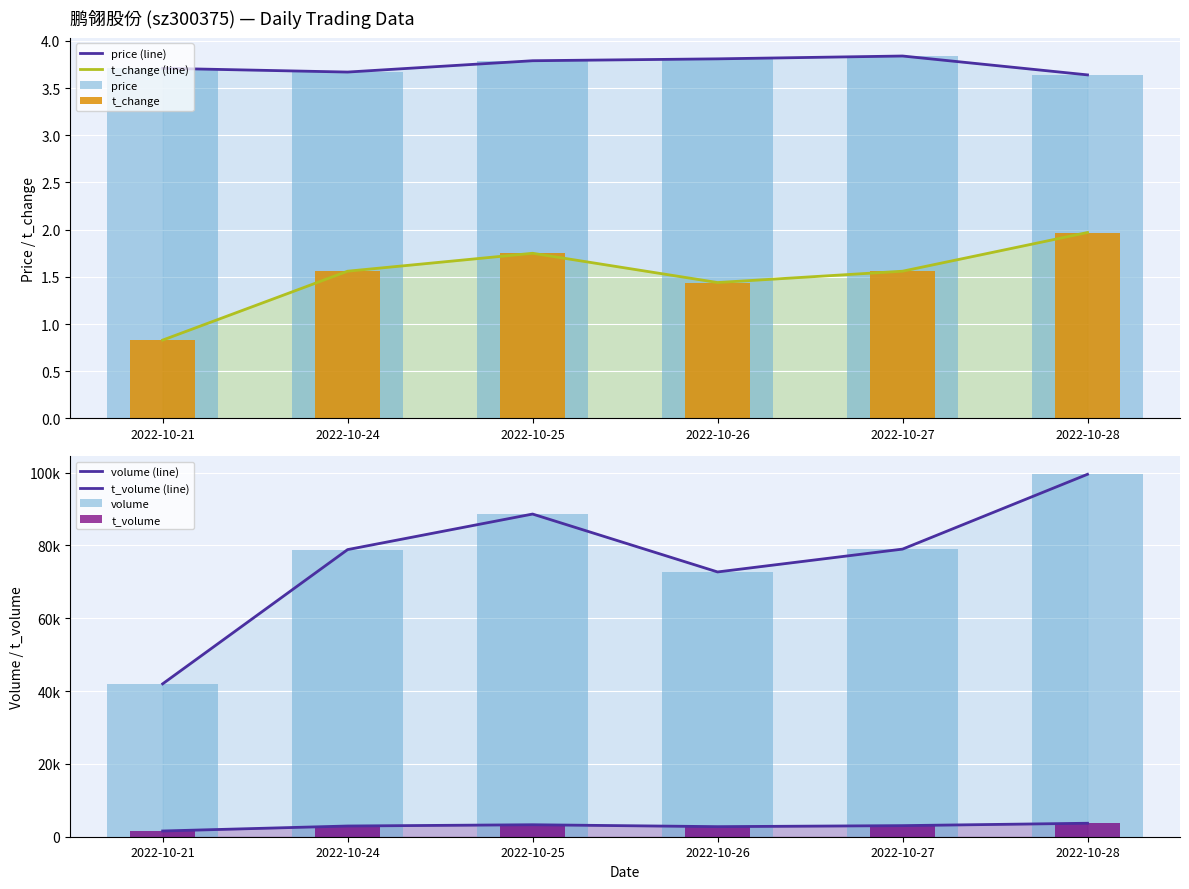

What is the value of the t_volume bar at the 5th from the left?

3048.0